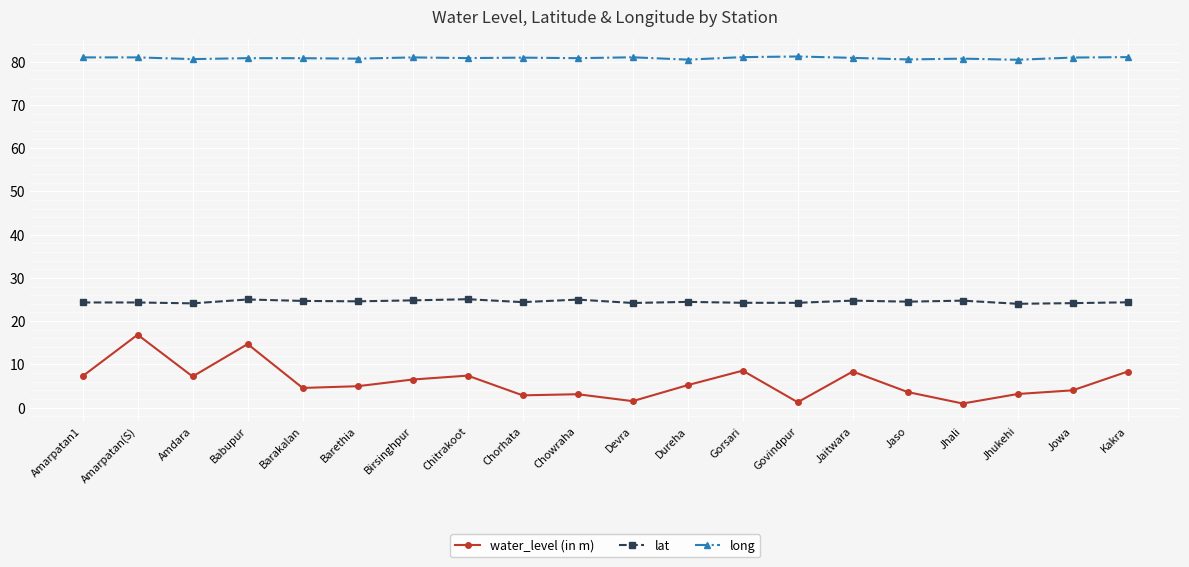

True or false: lat has more than 0 points higher than both neighbors.

True